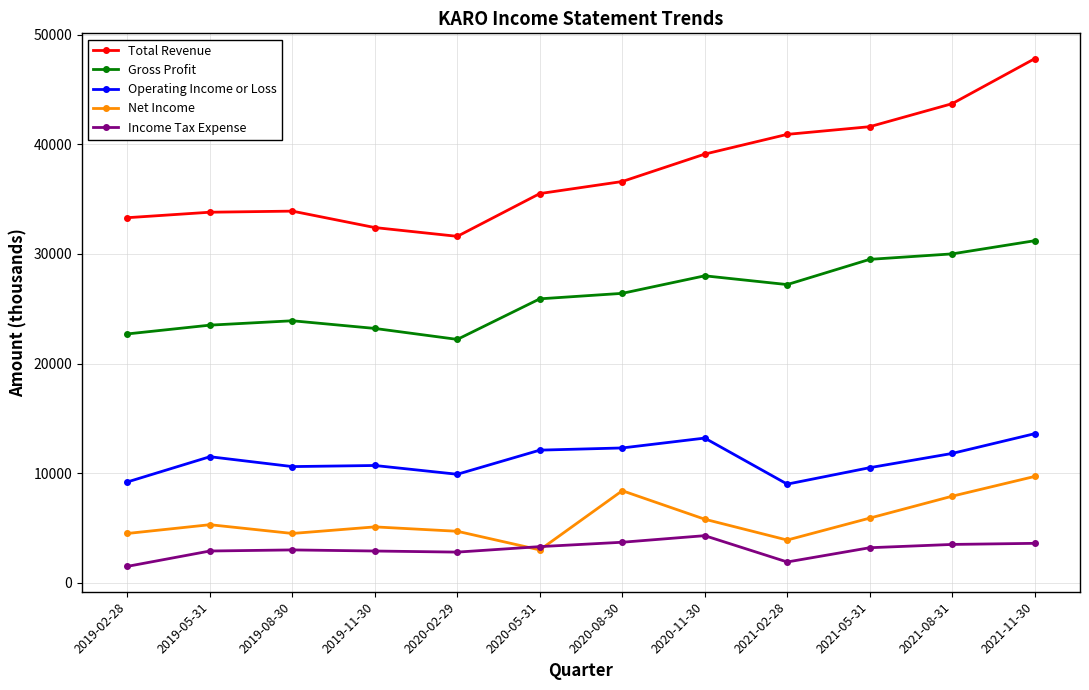

The value of Total Revenue at 2021-11-30 is 47800. True or false?

True